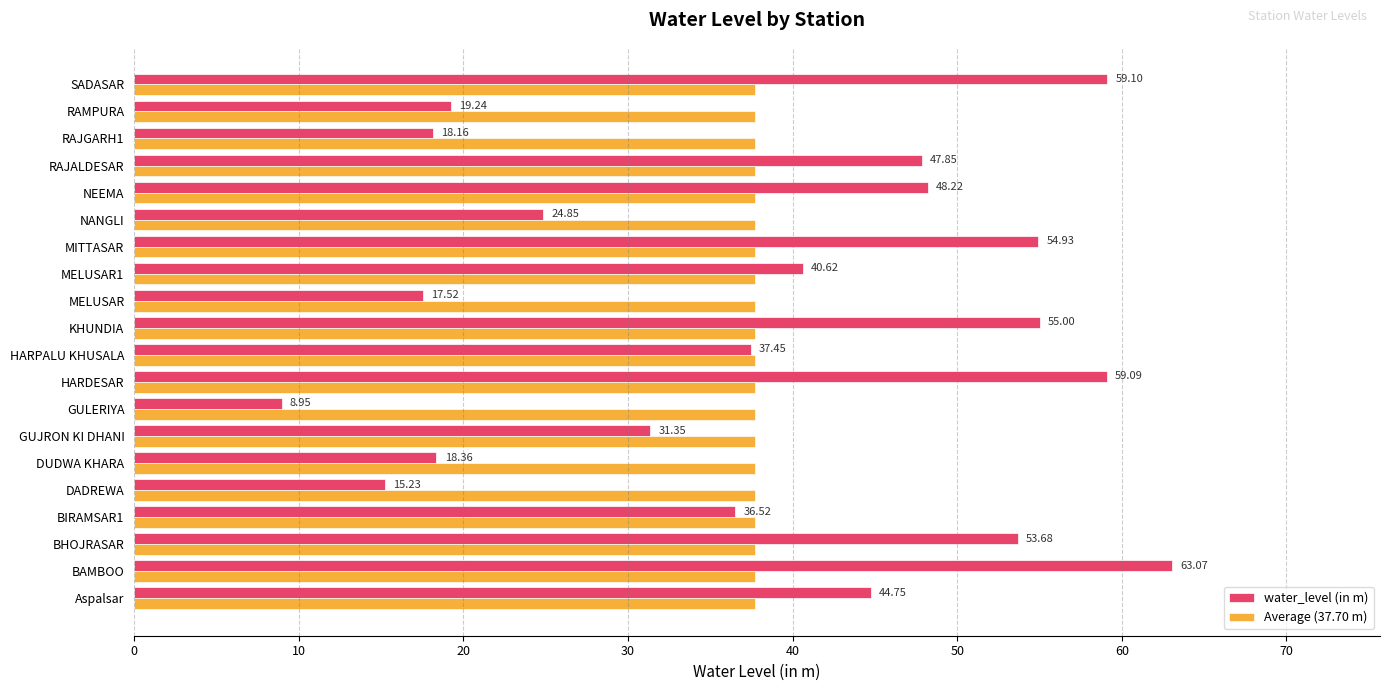

How many data points in water_level (in m) are less than 40?

10